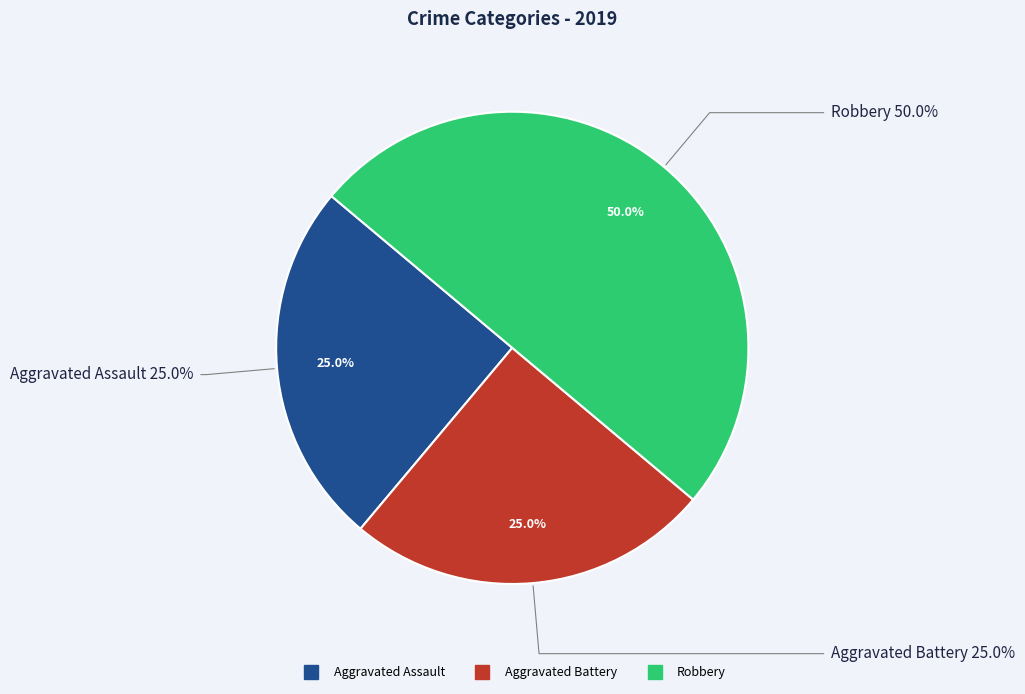

What is the largest slice in the pie chart?

Robbery